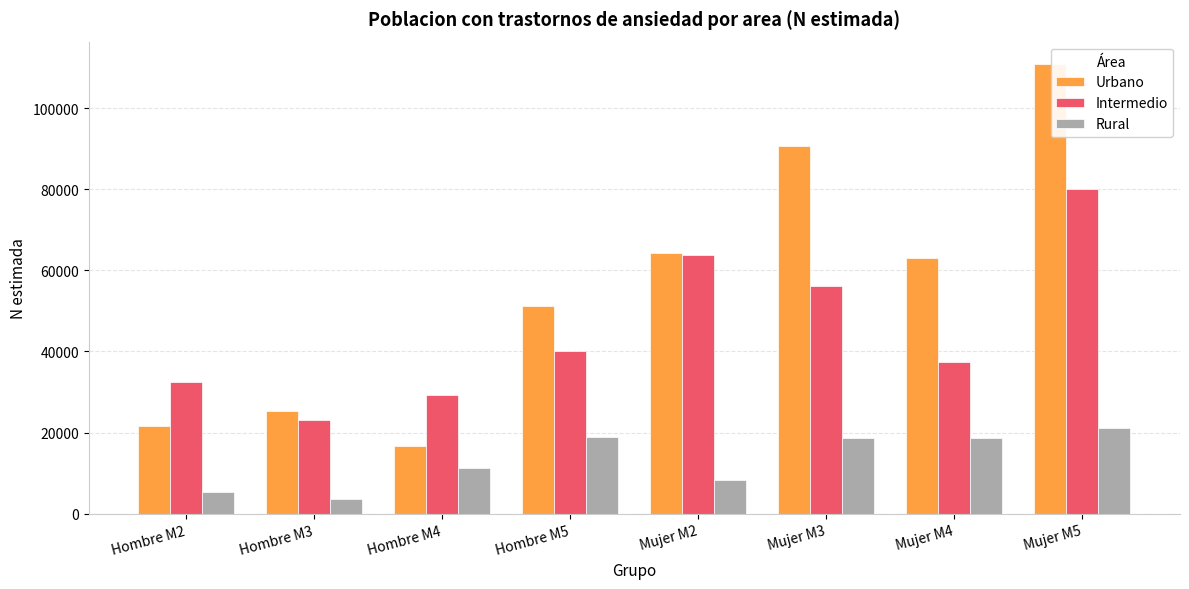

What is the difference between the Urbano values at Hombre M2 and Hombre M4?

4868